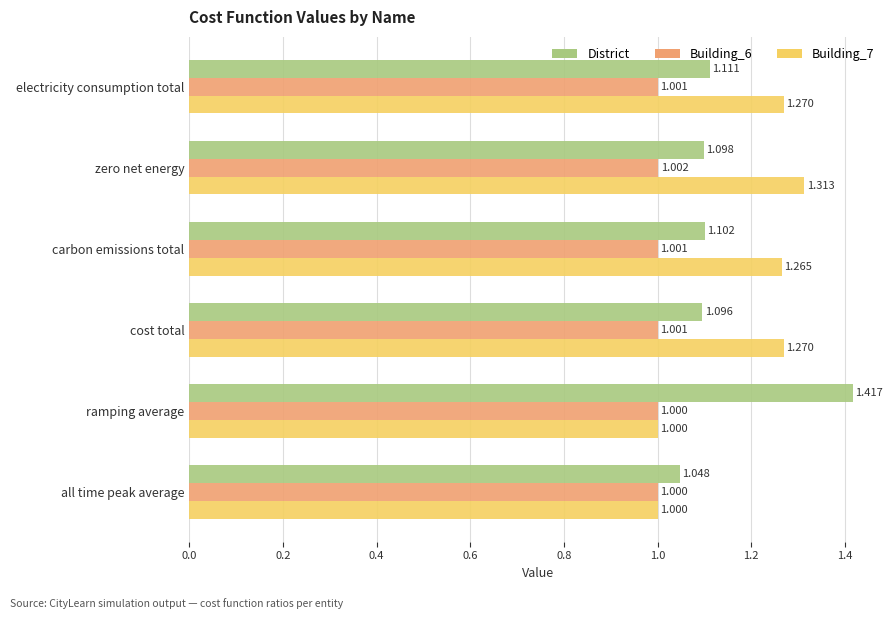

Which series has the largest range (max minus min)?

District